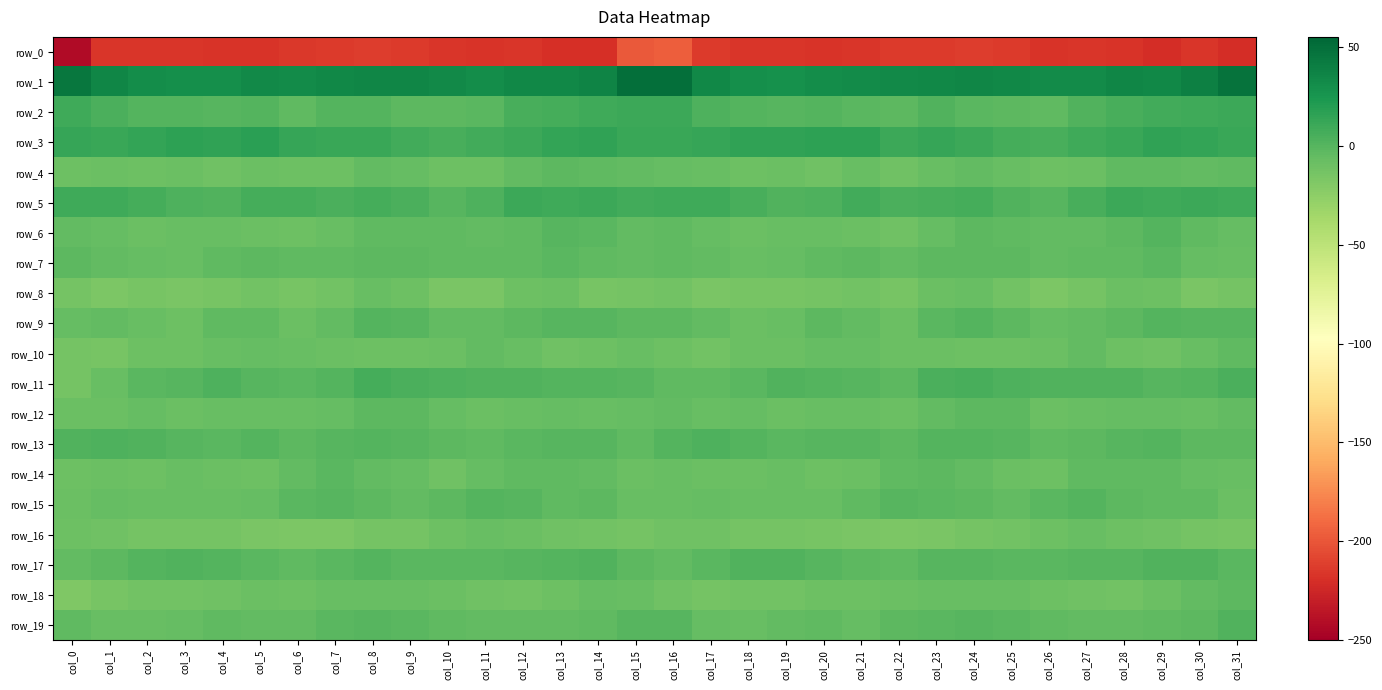

At col_24, list the series in order from smallest to largest.

row_0, row_16, row_10, row_8, row_18, row_14, row_4, row_7, row_15, row_12, row_6, row_2, row_19, row_17, row_9, row_13, row_11, row_5, row_3, row_1